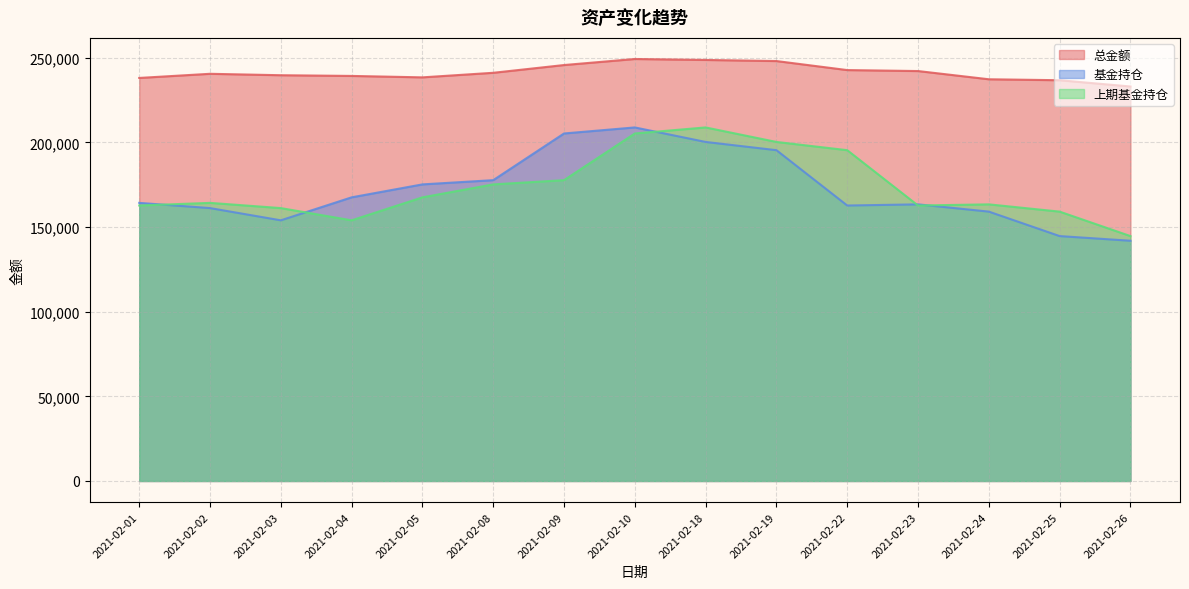

How many lines are shown in the chart?

3